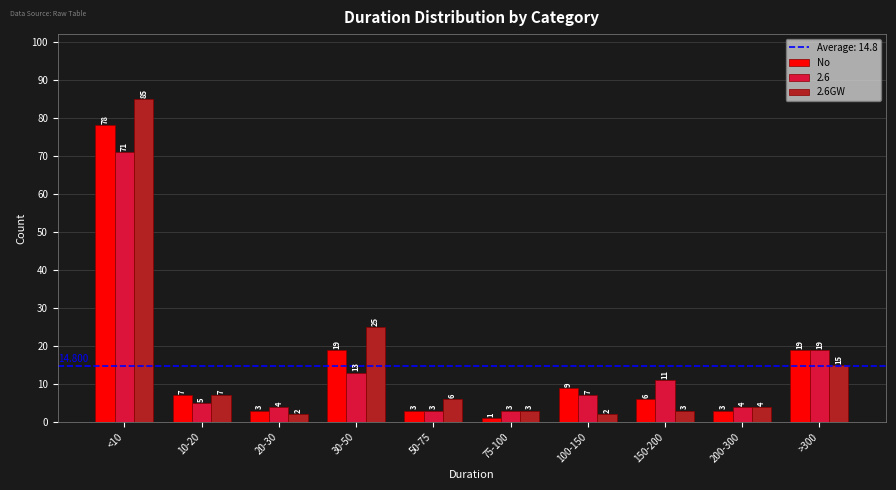

At which label does No reach its minimum?

75-100